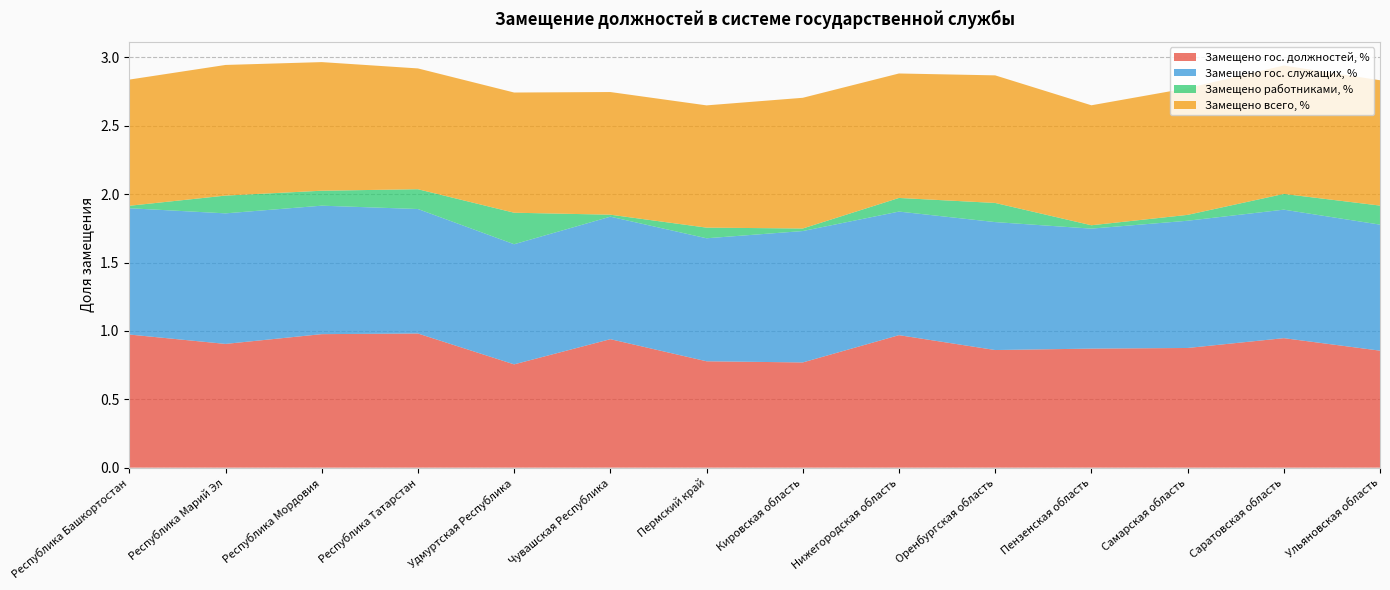

Reading left to right, list all the values displayed in this chart.

Замещено гос. должностей, %: Республика Башкортостан=1.0	Республика Марий Эл=0.9	Республика Мордовия=1.0	Республика Татарстан=1.0	Удмуртская Республика=0.8	Чувашская Республика=0.9	Пермский край=0.8	Кировская область=0.8	Нижегородская область=1.0	Оренбургская область=0.9	Пензенская область=0.9	Самарская область=0.9	Саратовская область=0.9	Ульяновская область=0.9
Замещено гос. служащих, %: Республика Башкортостан=0.9	Республика Марий Эл=1.0	Республика Мордовия=0.9	Республика Татарстан=0.9	Удмуртская Республика=0.9	Чувашская Республика=0.9	Пермский край=0.9	Кировская область=1.0	Нижегородская область=0.9	Оренбургская область=0.9	Пензенская область=0.9	Самарская область=0.9	Саратовская область=0.9	Ульяновская область=0.9
Замещено работниками, %: Республика Башкортостан=0.0	Республика Марий Эл=0.1	Республика Мордовия=0.1	Республика Татарстан=0.1	Удмуртская Республика=0.2	Чувашская Республика=0.0	Пермский край=0.1	Кировская область=0.0	Нижегородская область=0.1	Оренбургская область=0.1	Пензенская область=0.0	Самарская область=0.0	Саратовская область=0.1	Ульяновская область=0.1
Замещено всего, %: Республика Башкортостан=0.9	Республика Марий Эл=1.0	Республика Мордовия=0.9	Республика Татарстан=0.9	Удмуртская Республика=0.9	Чувашская Республика=0.9	Пермский край=0.9	Кировская область=1.0	Нижегородская область=0.9	Оренбургская область=0.9	Пензенская область=0.9	Самарская область=0.9	Саратовская область=0.9	Ульяновская область=0.9